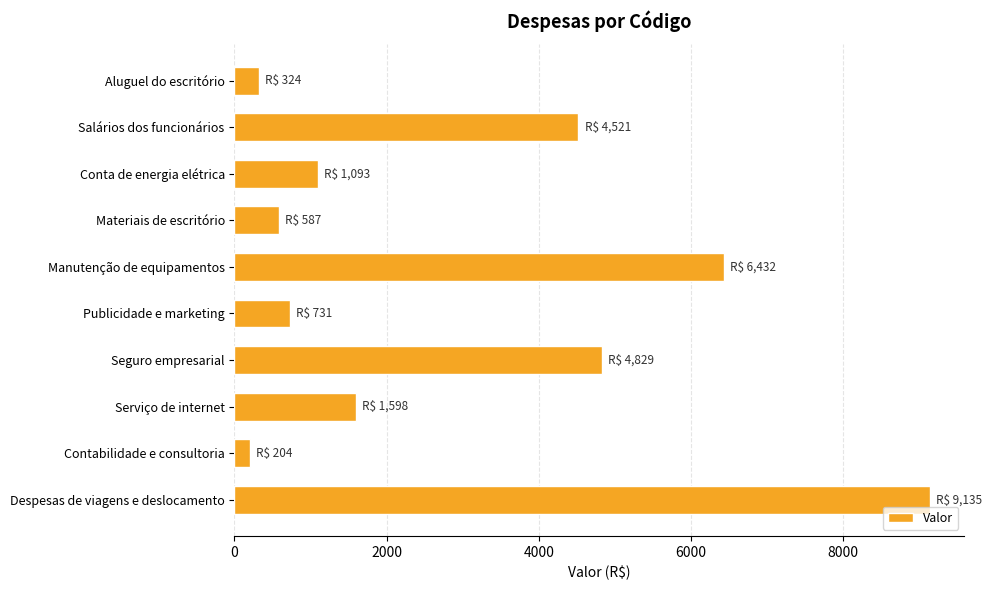

What is the value of the 3rd bar from the top?

1093